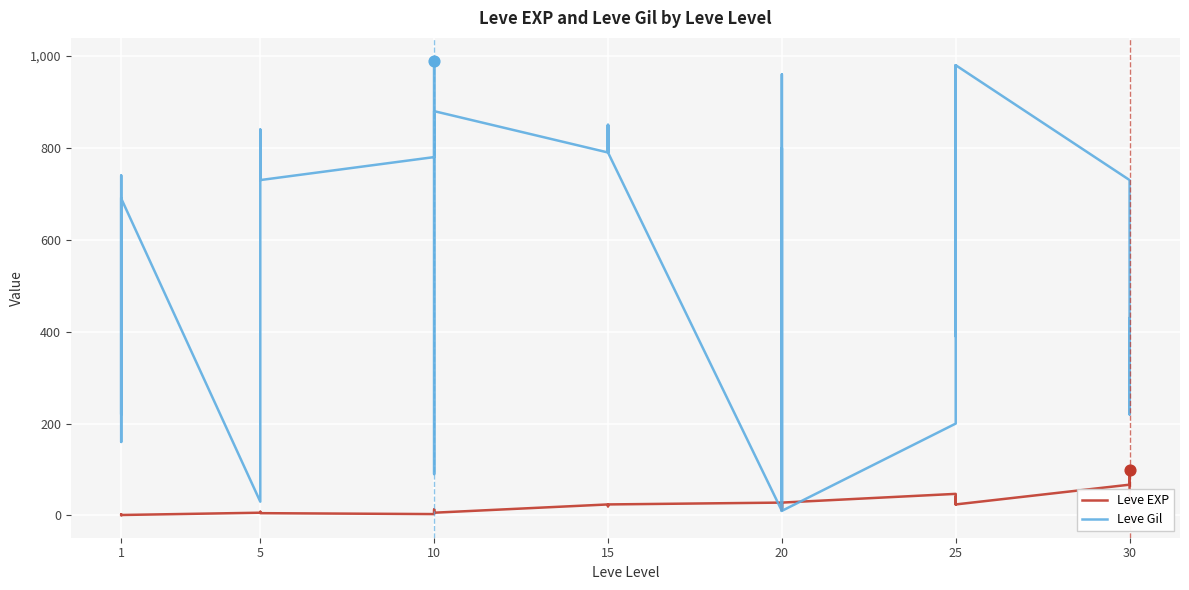

Which series has the largest Y range (max minus min)?

Leve Gil